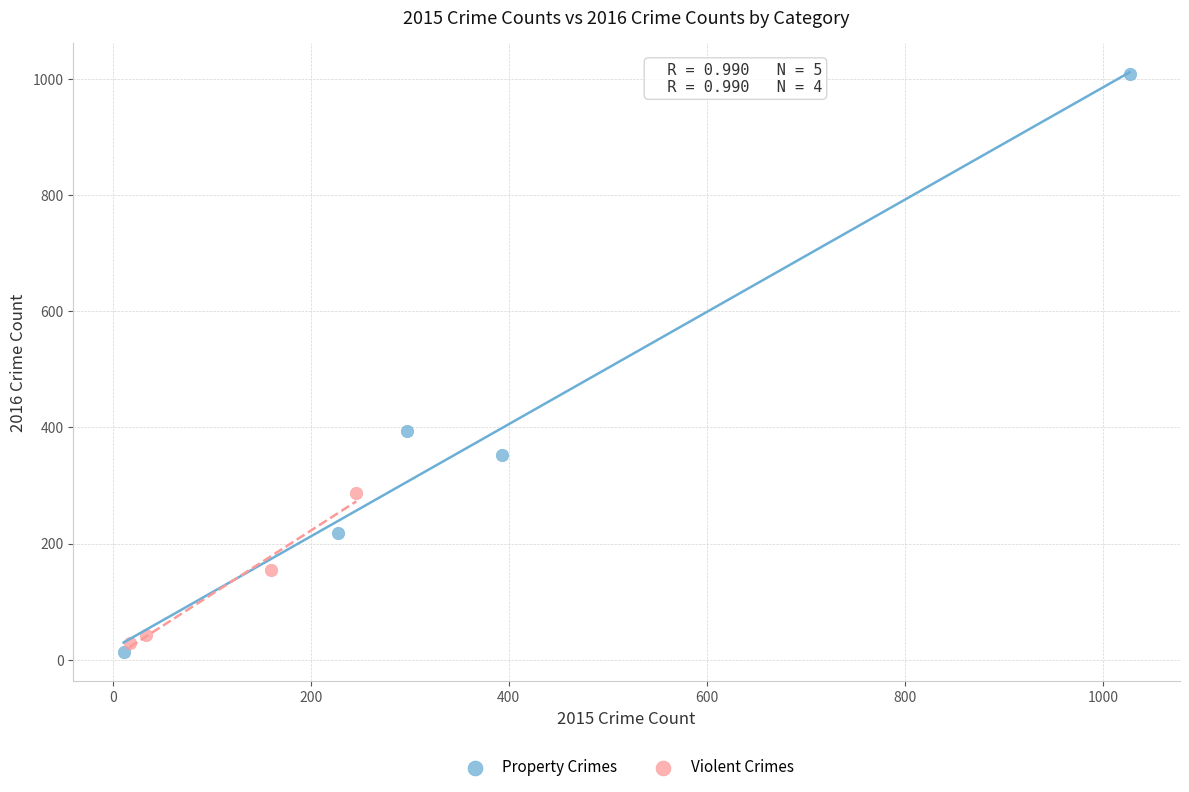

What are all the series names shown in the legend?

Property Crimes, Violent Crimes